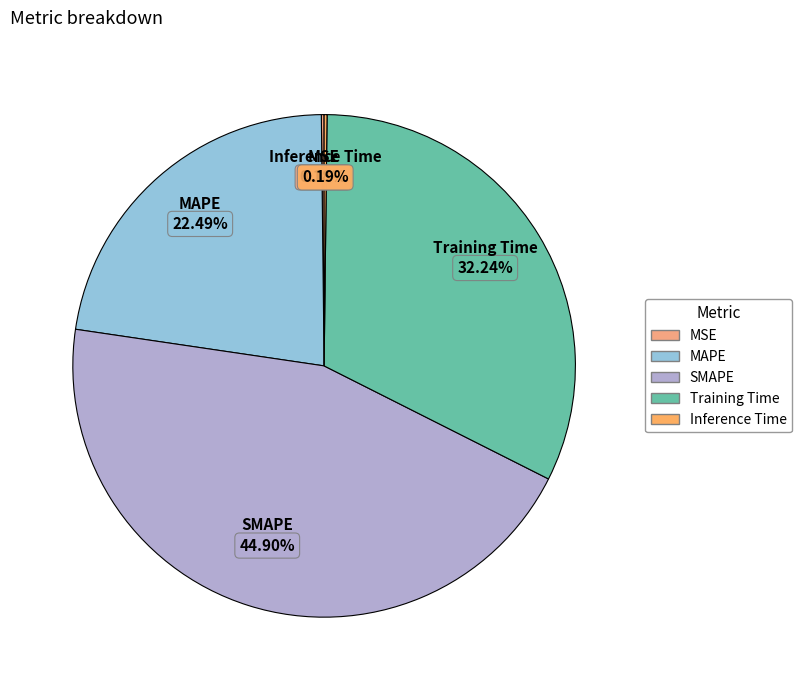

What is the largest slice in the pie chart?

SMAPE